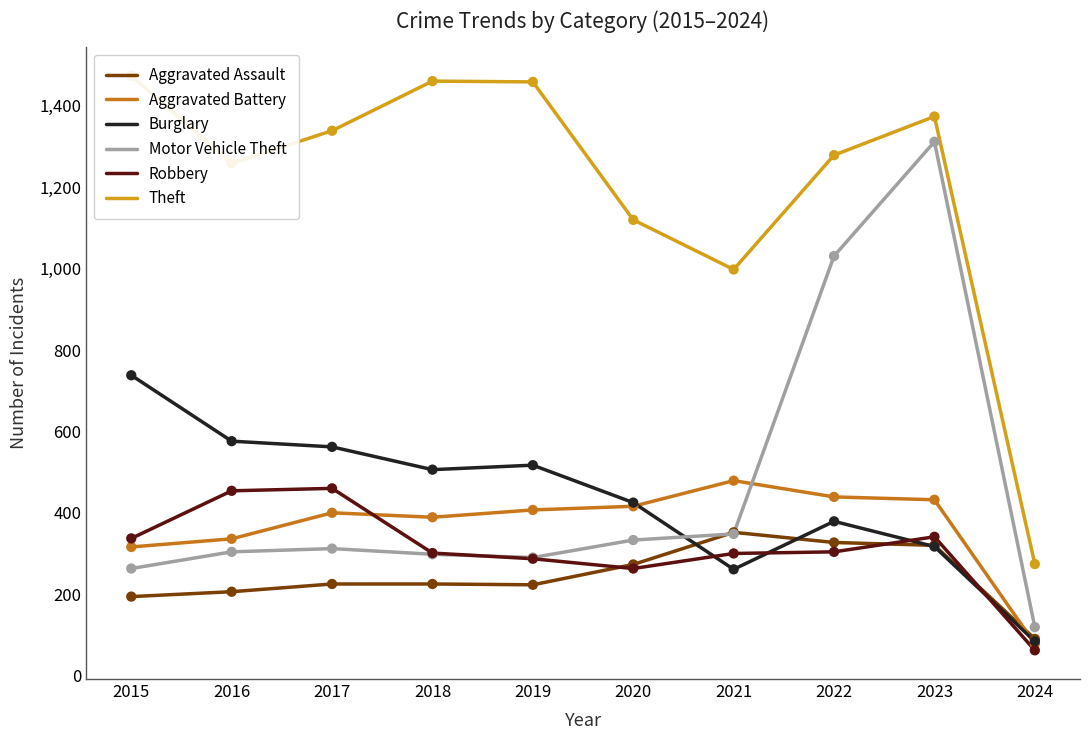

What is the total value across all series at 2015?

3322